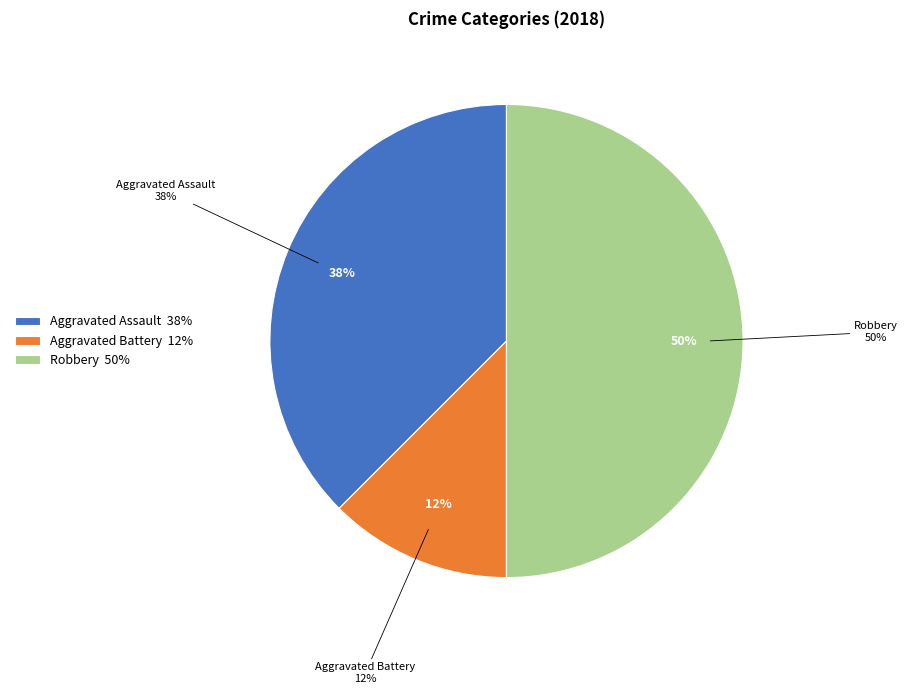

What percentage is the Robbery slice, to the nearest percent?

50%